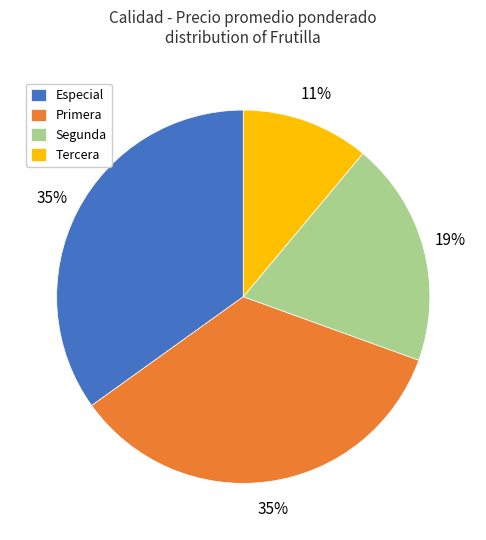

What is the ratio of the value at Especial to the value at Tercera?

3.2